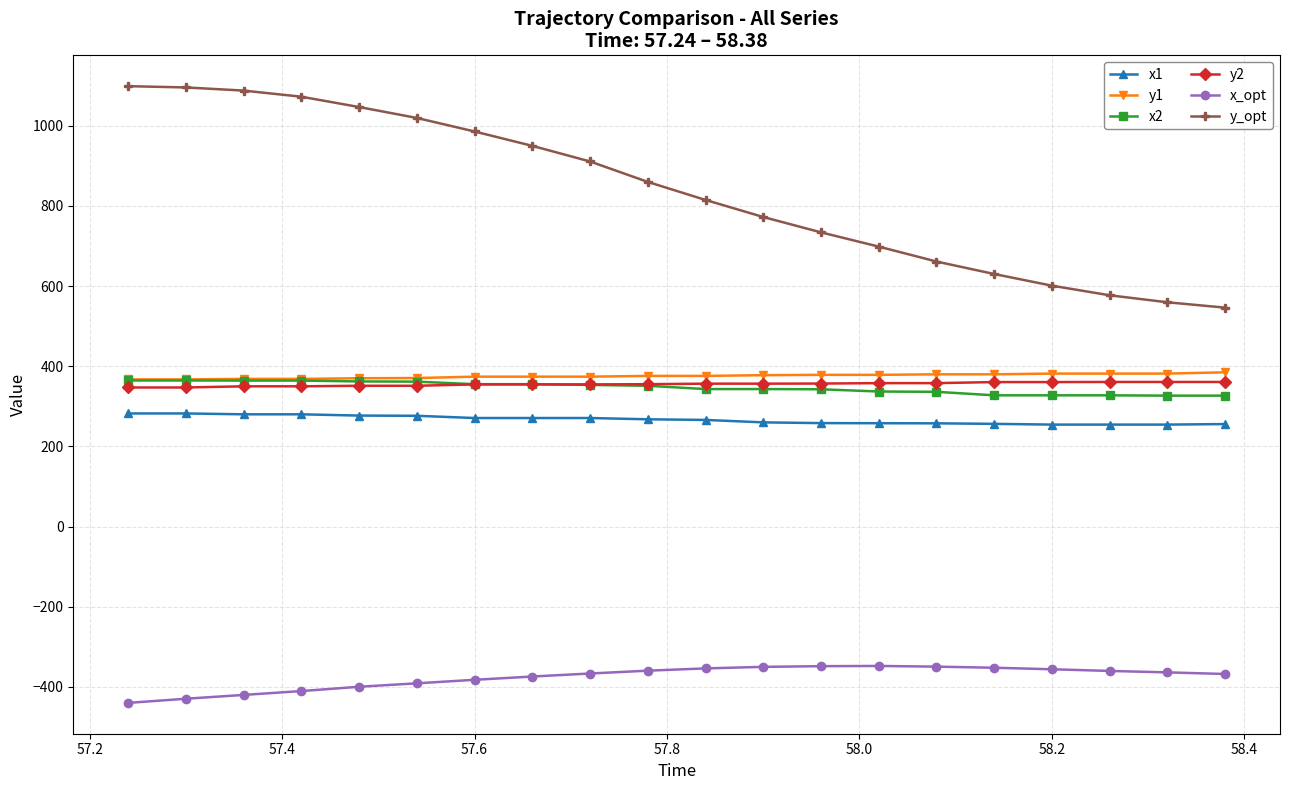

True or false: y1 and x_opt intersect in this chart.

False